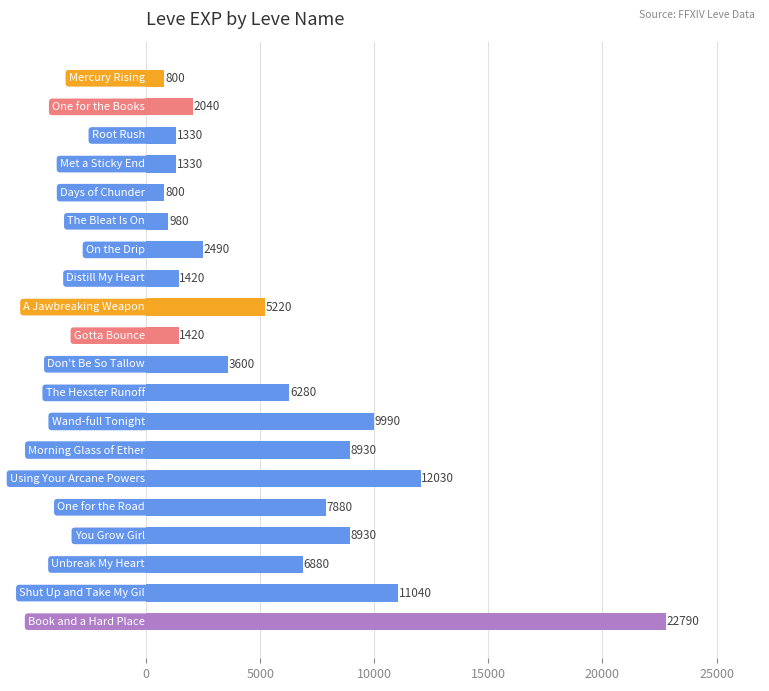

What is the maximum value shown in the chart?

22790